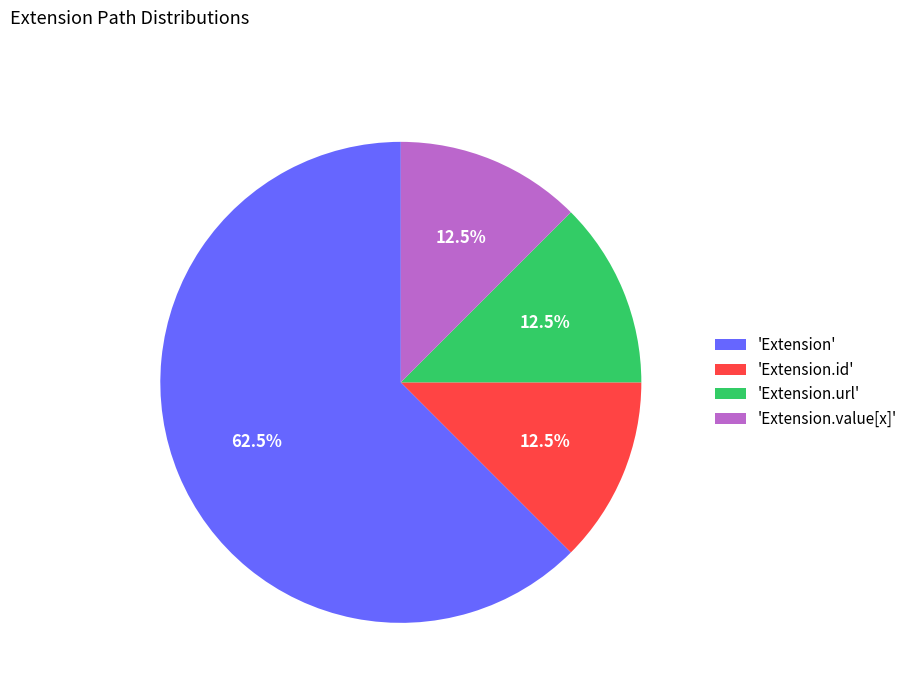

To the nearest percent, what is the difference between the largest and smallest slice percentages?

50%